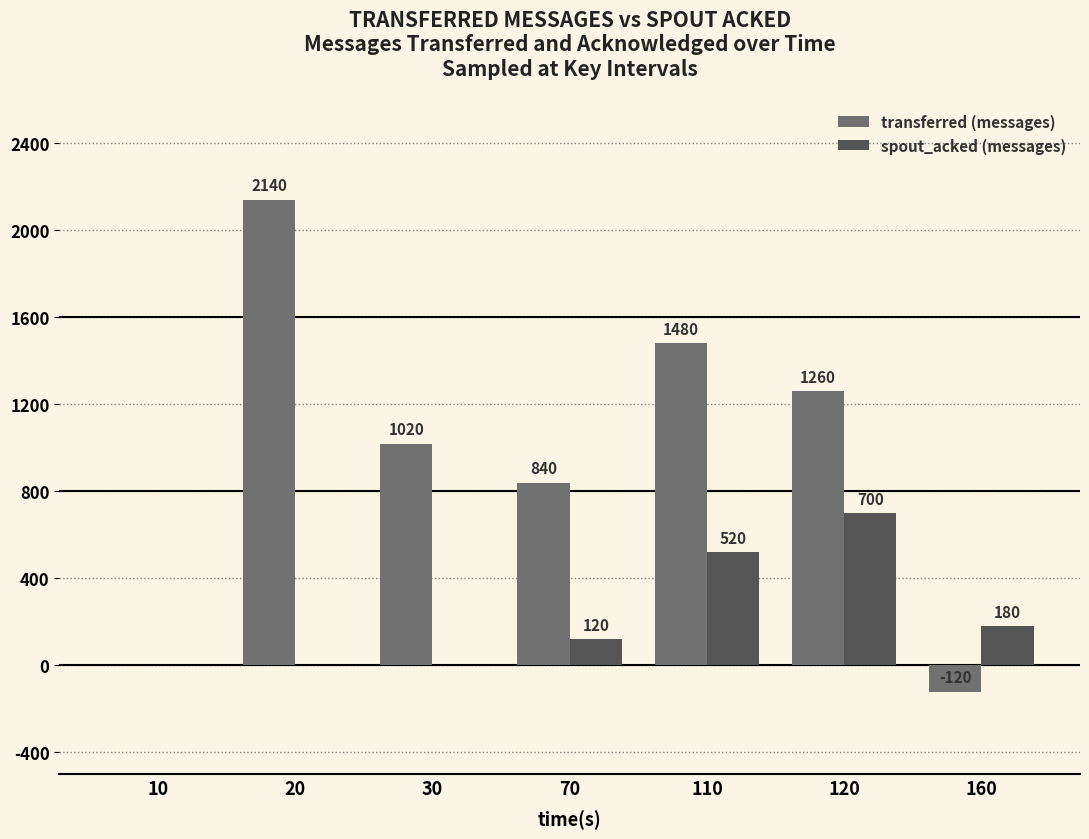

What is the sum of the transferred (messages) values at 160 and 120?

1140